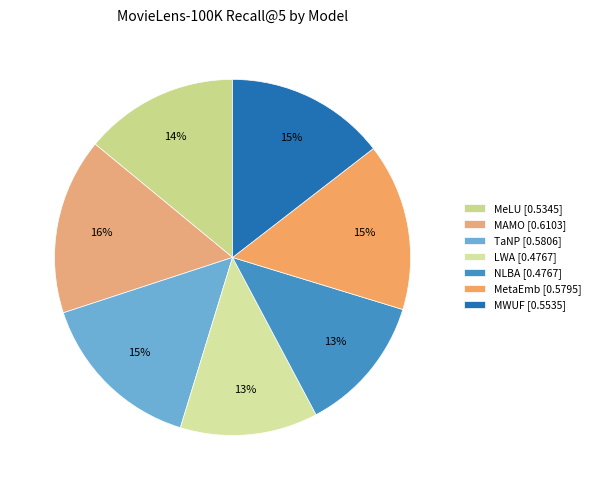

What percentage is the MeLU slice, to the nearest percent?

14%